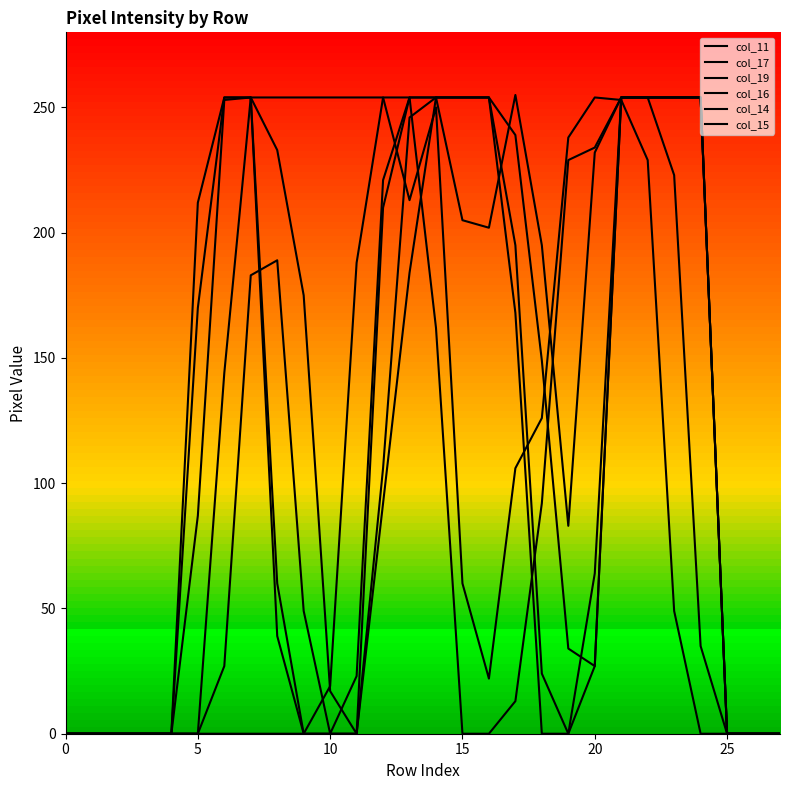

List the series in order of their peak value, highest first.

col_17, col_11, col_19, col_16, col_14, col_15